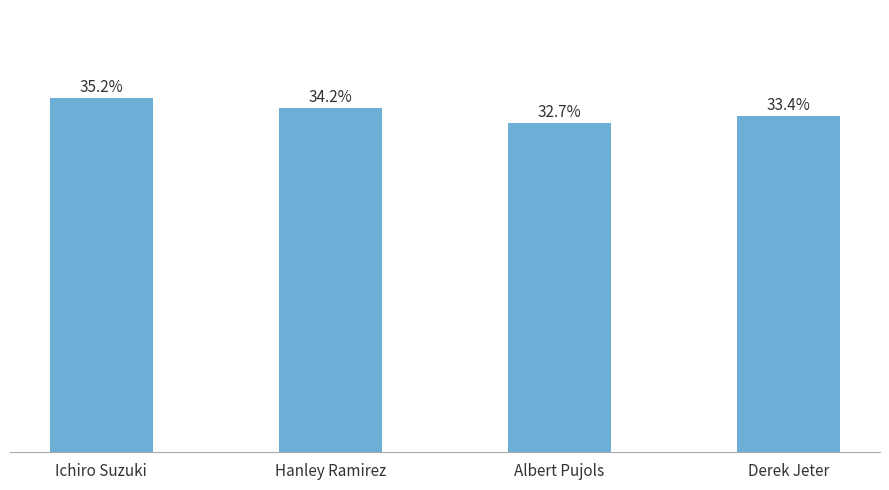

What is the greatest value displayed?

0.4